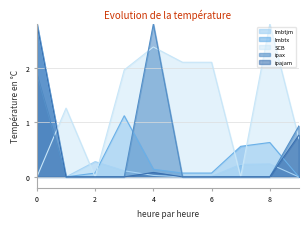

After their last crossing, which series has the higher values: SCB or lmbtjm?

SCB